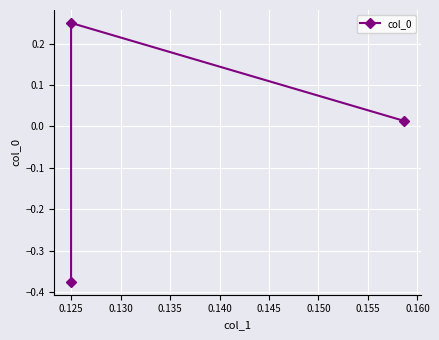

What is the sum of all values?

-0.1